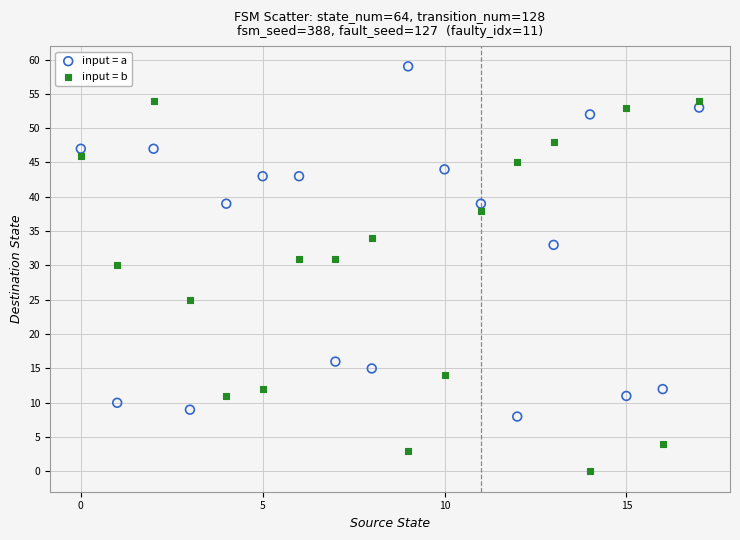

In the input = b series, what Y value is closest to 27?

25